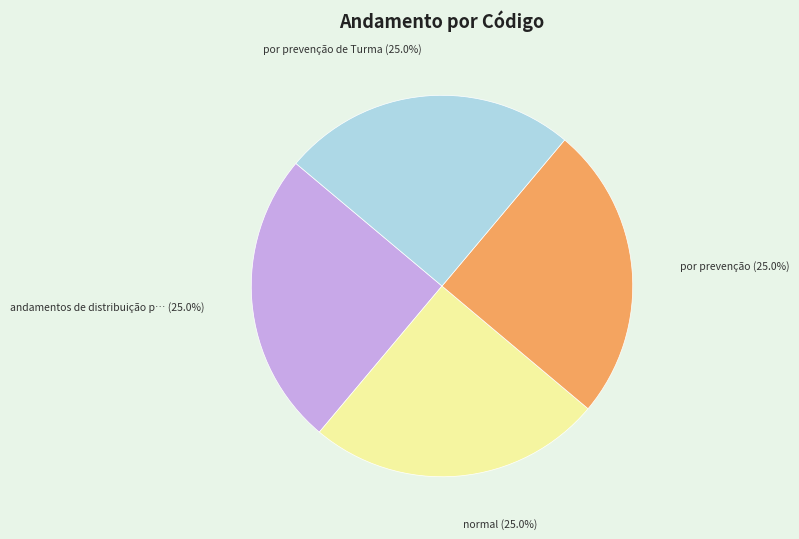

To the nearest percent, what is the average slice percentage?

25%